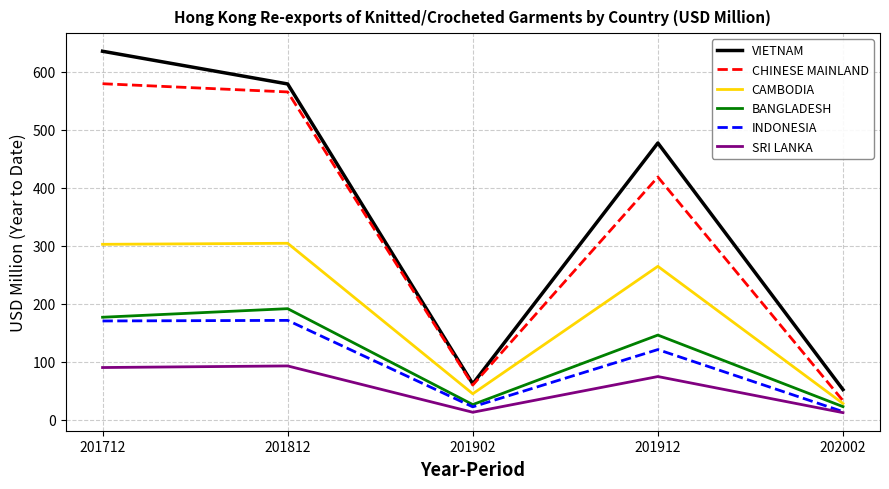

True or false: VIETNAM and BANGLADESH cross at least once.

False